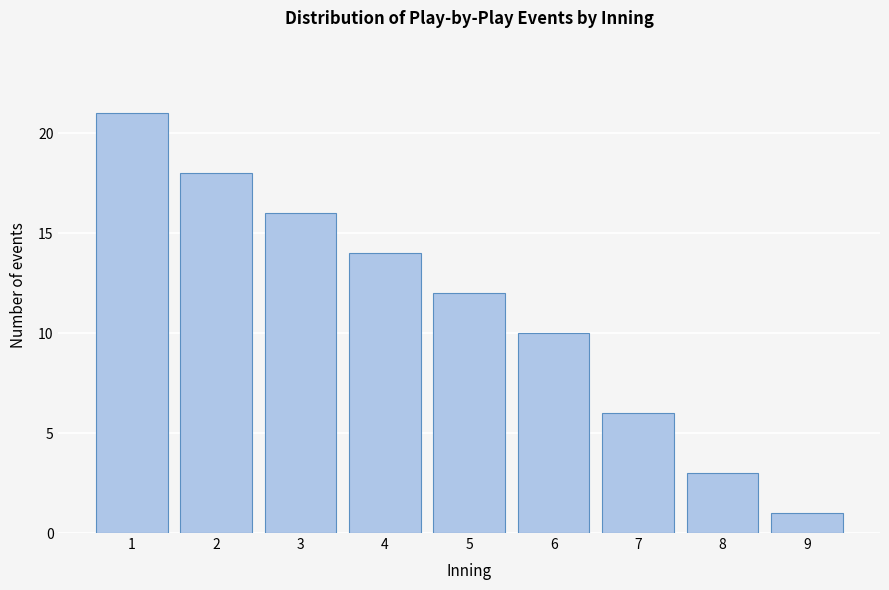

Reading left to right, extract all data points from this chart.

1=21	2=18	3=16	4=14	5=12	6=10	7=6	8=3	9=1